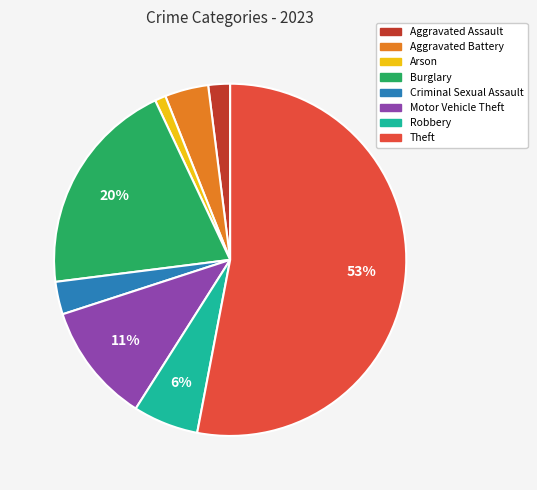

Which has a higher value, Burglary or Robbery?

Burglary